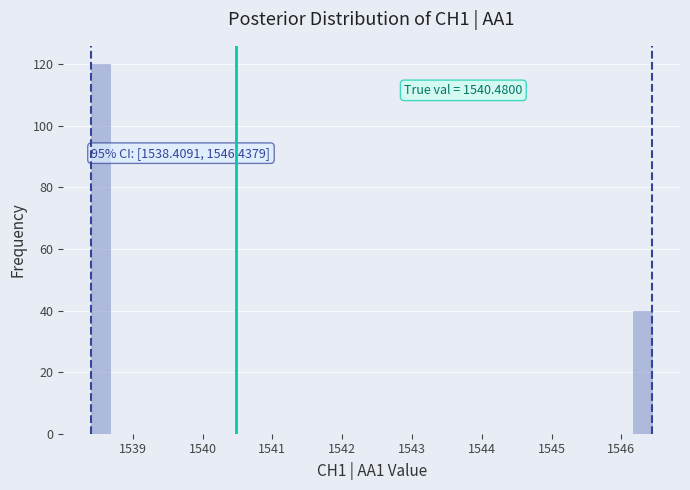

Read against the x-axis, roughly where is the centre of the tallest bar?

1538.5